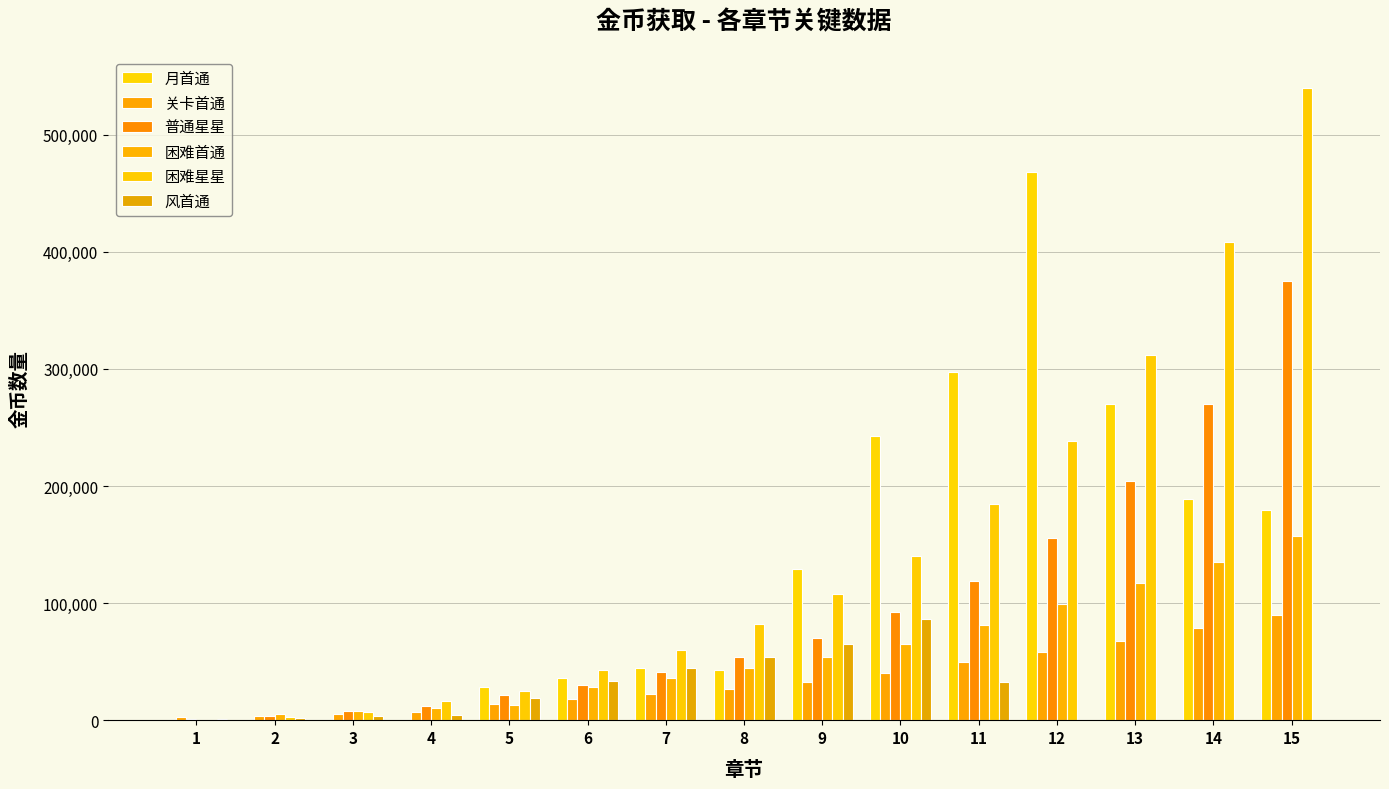

Where does the 困难首通 series first go above 45000?

9